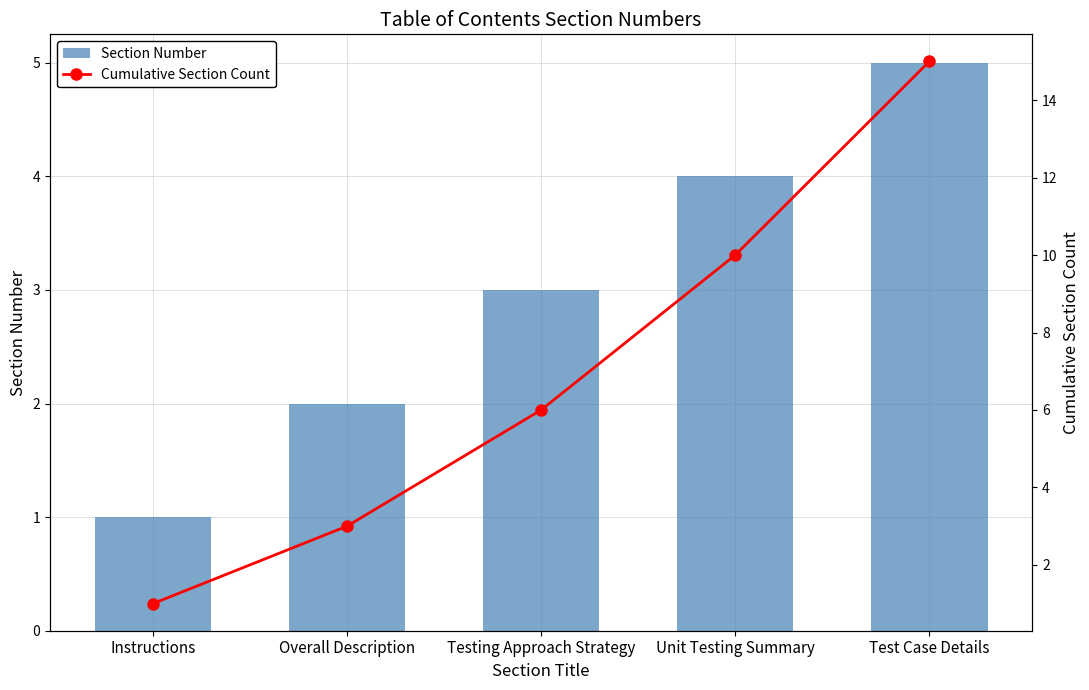

Reading left to right, transcribe all the data shown in this chart.

Section Number: Instructions=1	Overall Description=2	Testing Approach Strategy=3	Unit Testing Summary=4	Test Case Details=5
Cumulative Section Count: Instructions=1	Overall Description=3	Testing Approach Strategy=6	Unit Testing Summary=10	Test Case Details=15